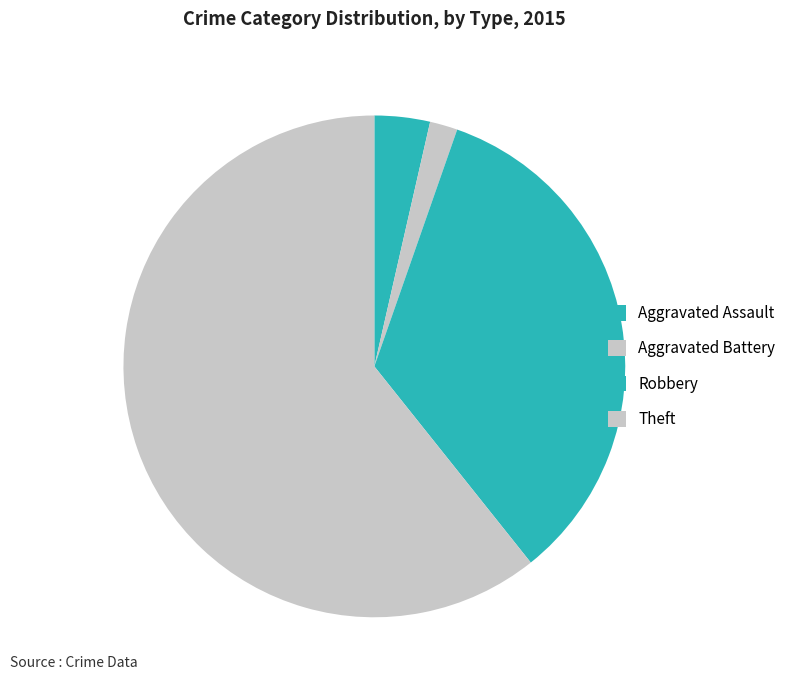

How many segments does this pie chart have?

4